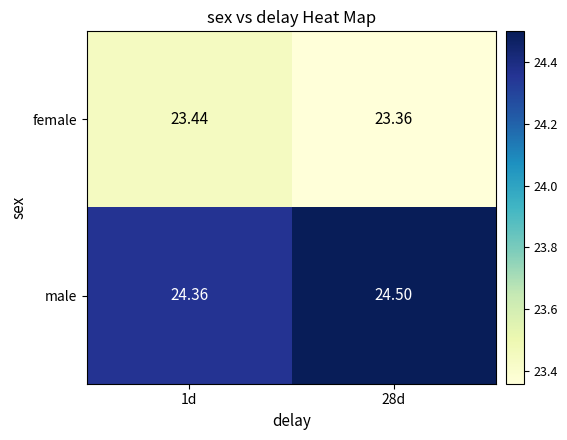

What is the spread (max minus min) of values at 28d?

1.1